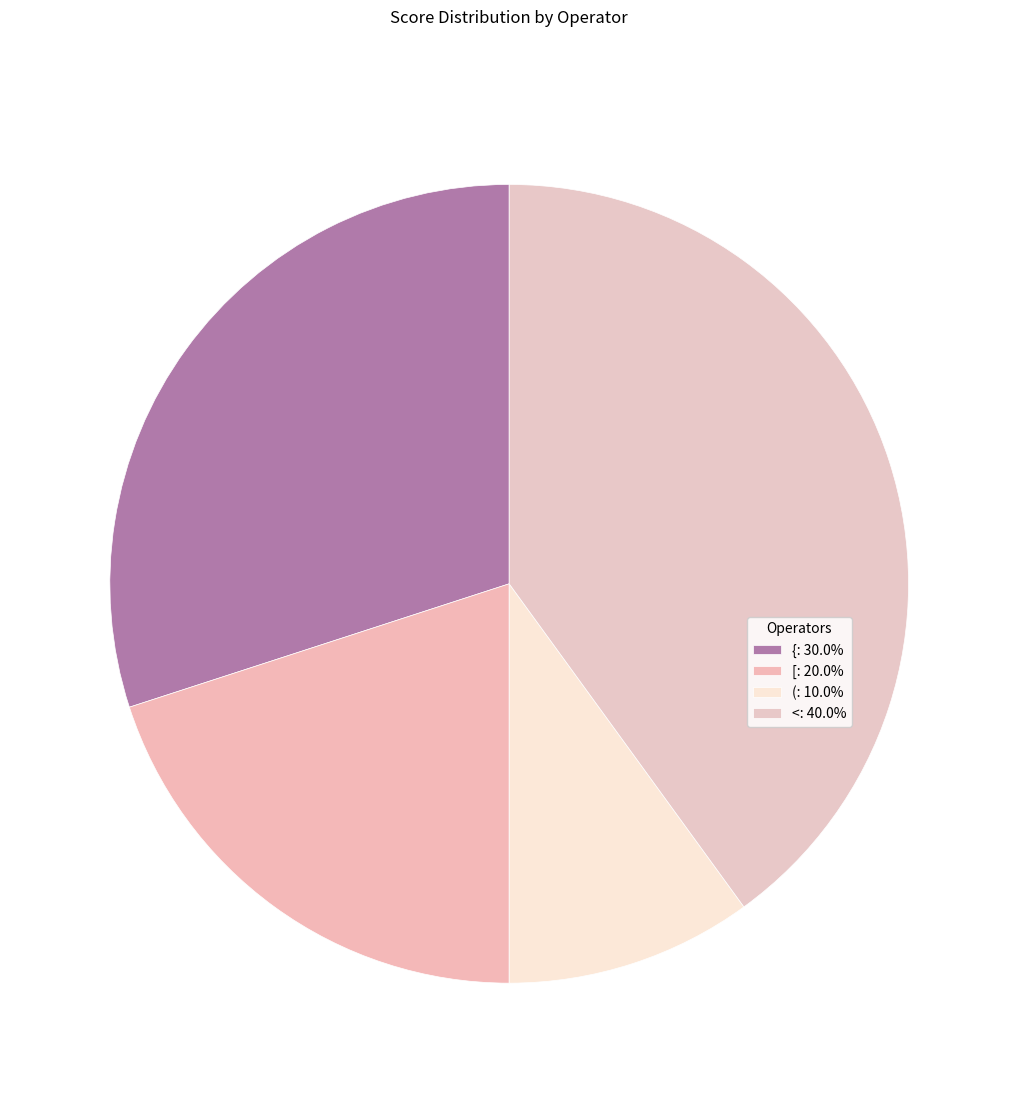

True or false: < accounts for 35% of the total.

False